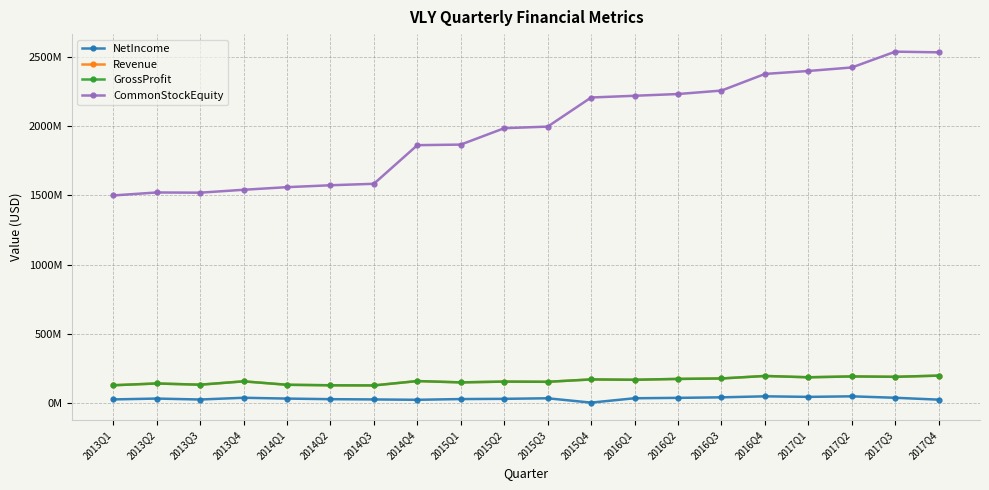

Does the chart have visible grid lines?

Yes